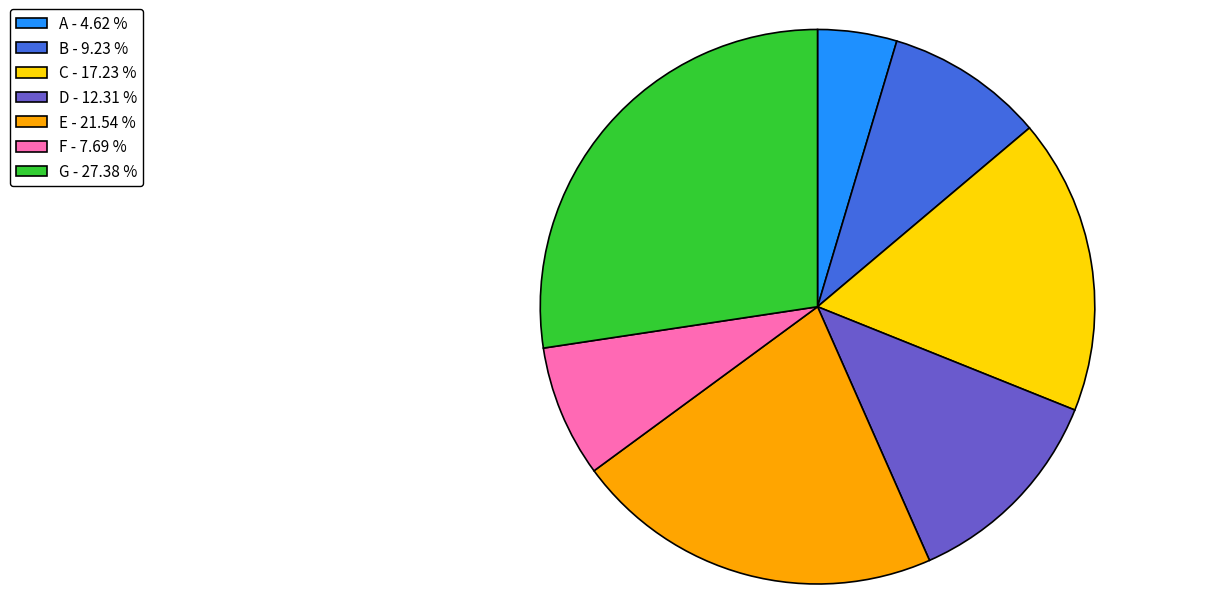

Approximately how many times larger is the value at F compared to G?

0.3